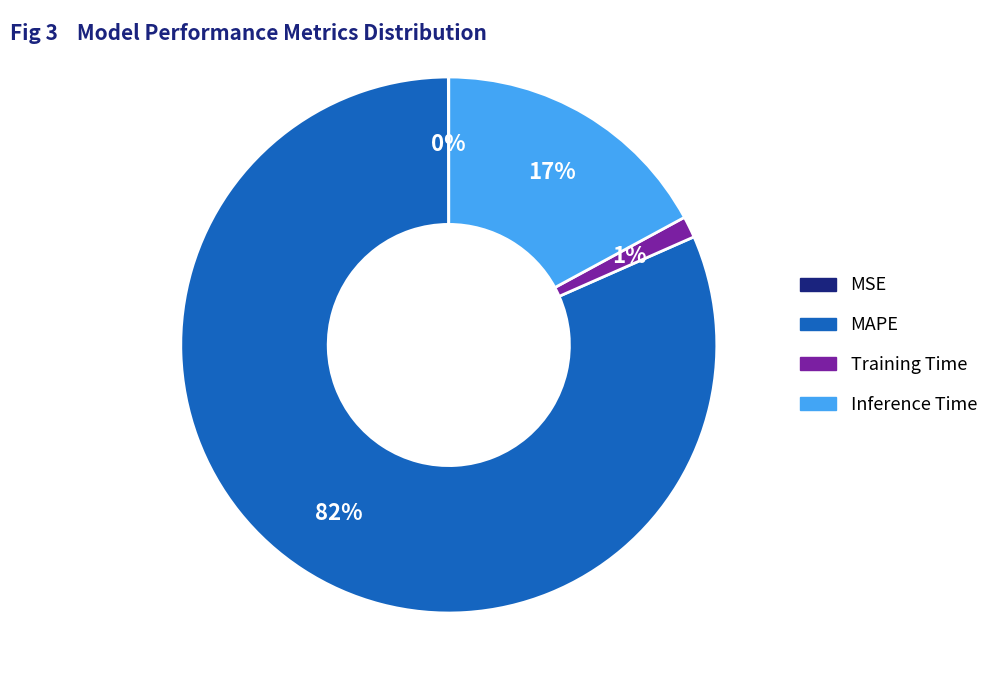

What percentage is the Inference Time slice, to the nearest percent?

17%